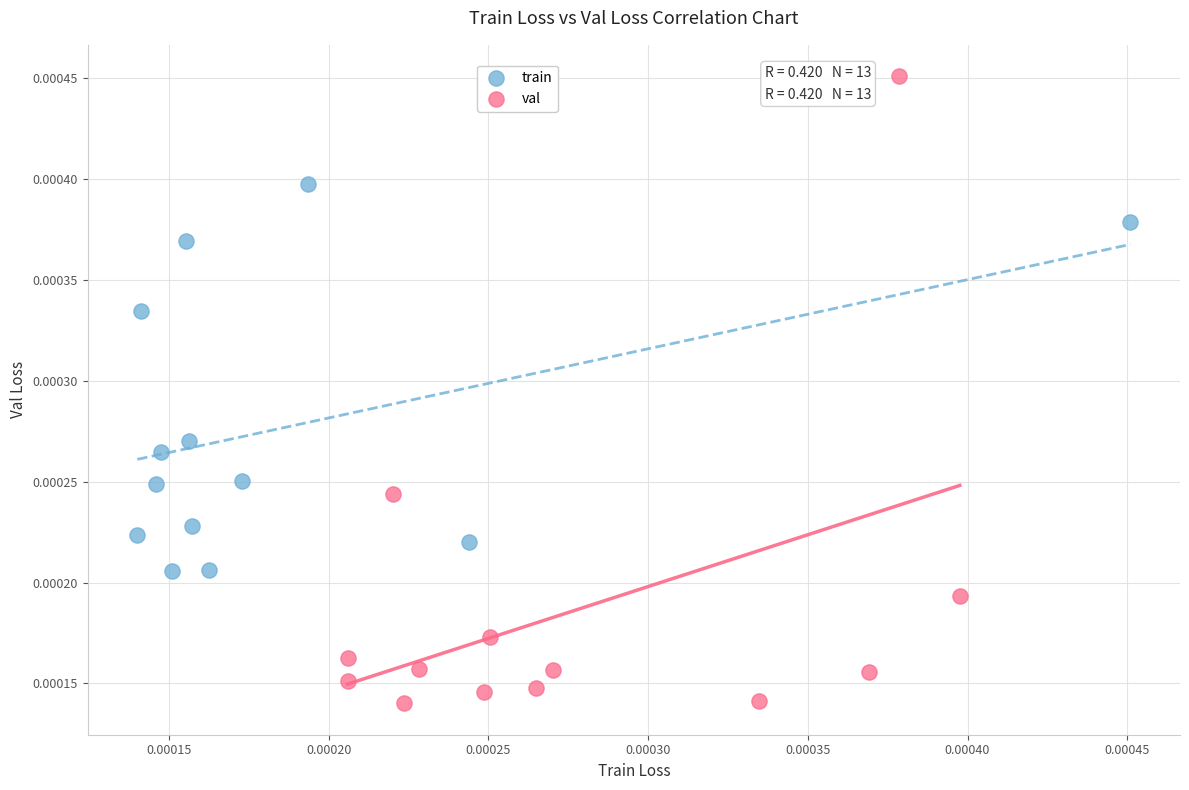

Which series contains the highest Y value?

val